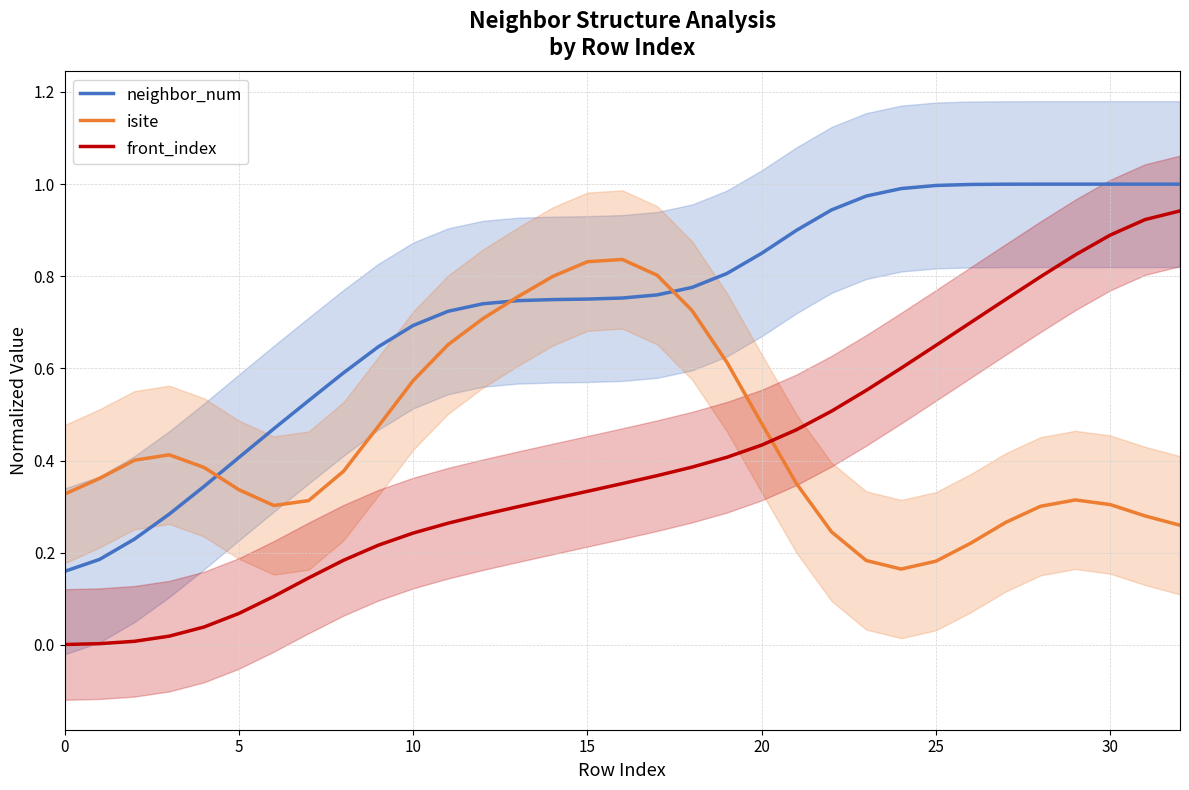

Reading left to right, what are all the values shown in this chart?

neighbor_num: 0.2	0.2	0.2	0.3	0.3	0.4	0.5	0.5	0.6	0.6	0.7	0.7	0.7	0.7	0.7	0.8	0.8	0.8	0.8	0.8	0.9	0.9	0.9	1.0	1.0	1.0	1.0	1.0	1.0	1.0	1.0	1.0	1.0
isite: 0.3	0.4	0.4	0.4	0.4	0.3	0.3	0.3	0.4	0.5	0.6	0.7	0.7	0.8	0.8	0.8	0.8	0.8	0.7	0.6	0.5	0.3	0.2	0.2	0.2	0.2	0.2	0.3	0.3	0.3	0.3	0.3	0.3
front_index: 0.0	0.0	0.0	0.0	0.0	0.1	0.1	0.1	0.2	0.2	0.2	0.3	0.3	0.3	0.3	0.3	0.4	0.4	0.4	0.4	0.4	0.5	0.5	0.6	0.6	0.7	0.7	0.7	0.8	0.8	0.9	0.9	0.9